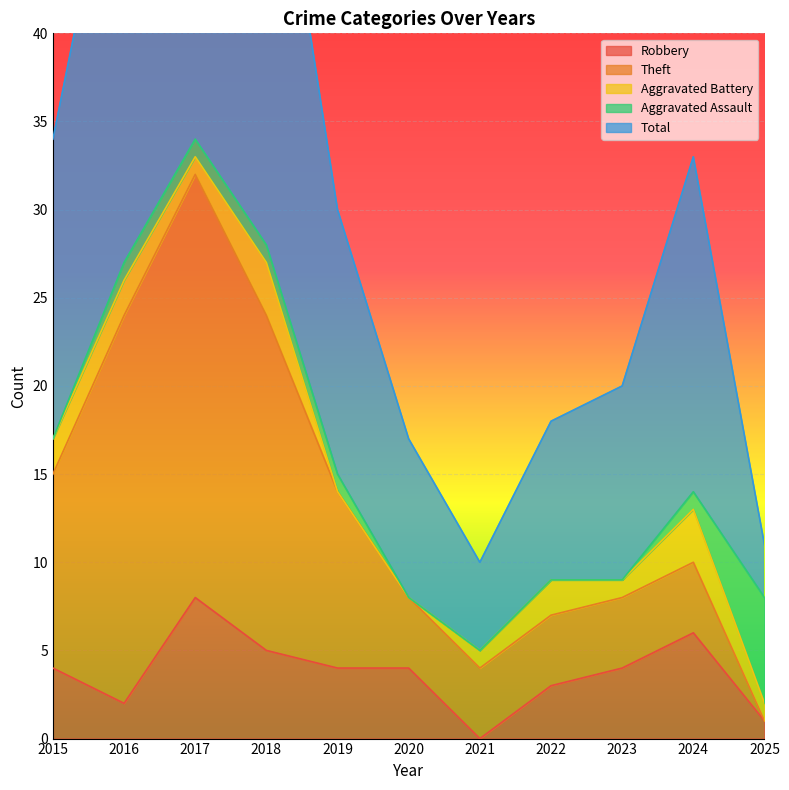

What is the highest value of the Robbery series?

8